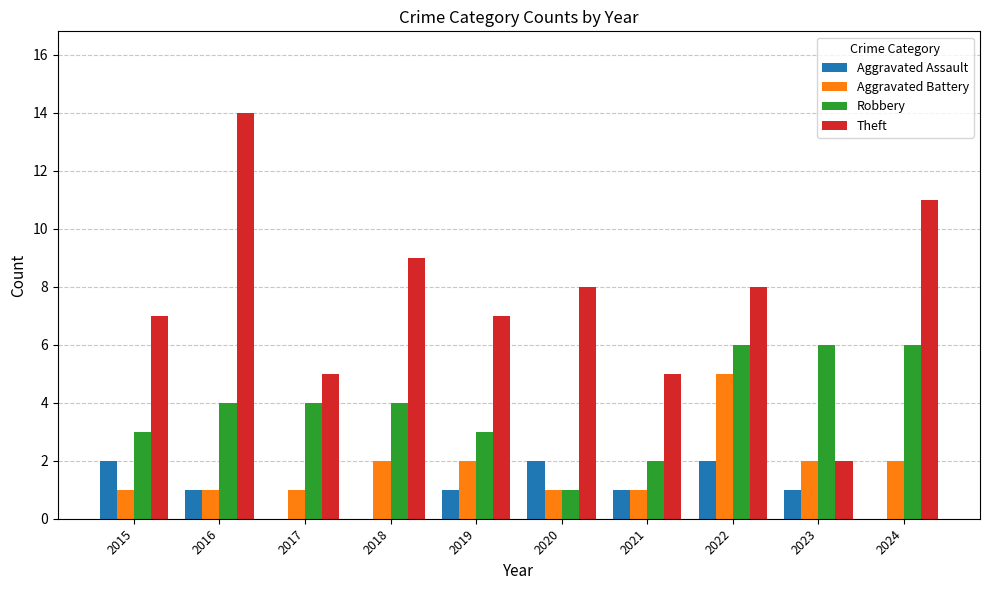

At which label does Theft first exceed 8?

2016